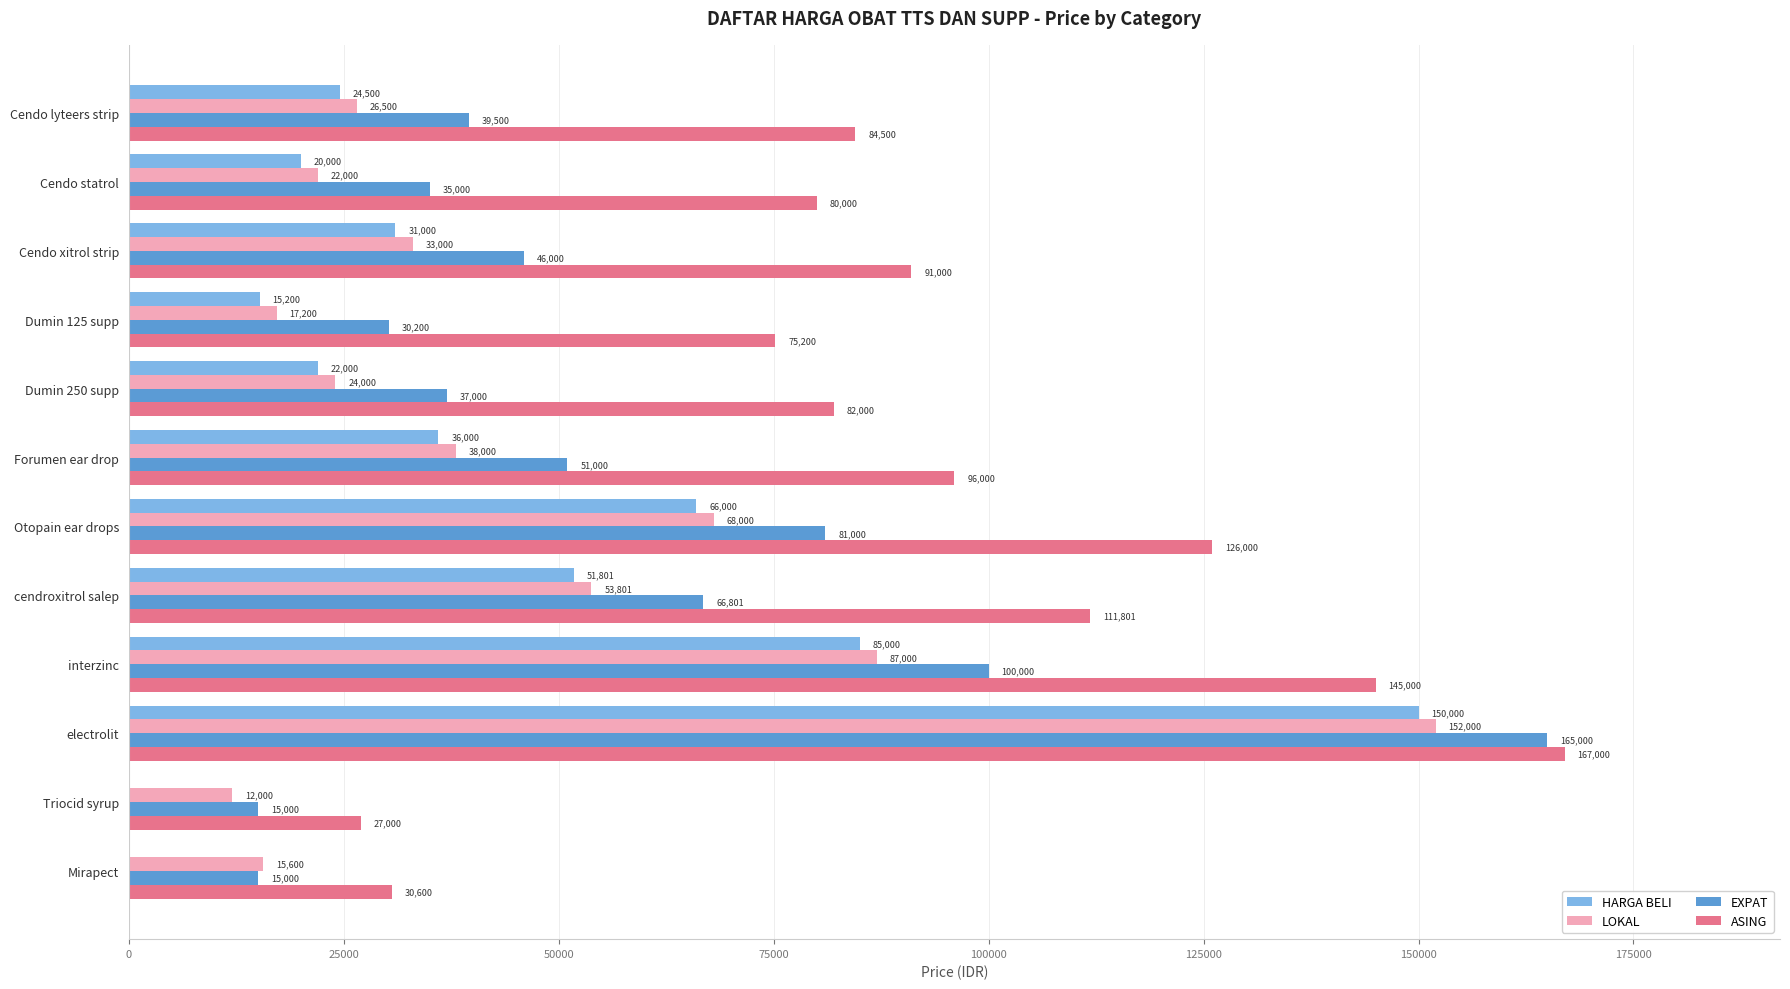

What is the sum of the ASING values at Forumen ear drop and Cendo statrol?

176000